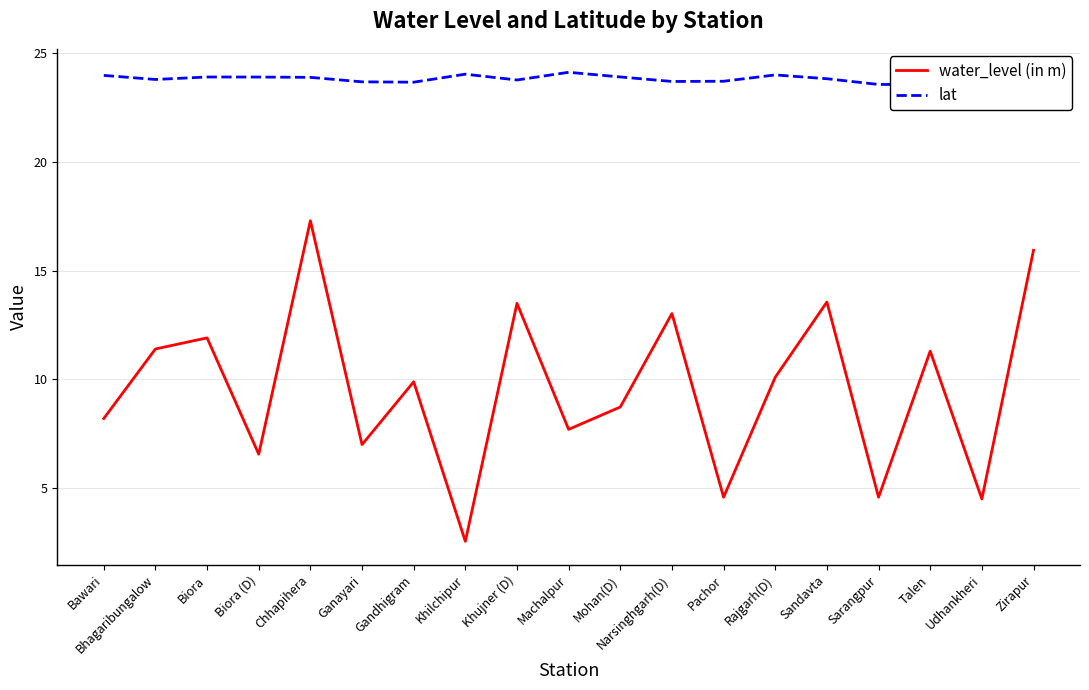

True or false: lat has more than 2 points higher than both neighbors.

True